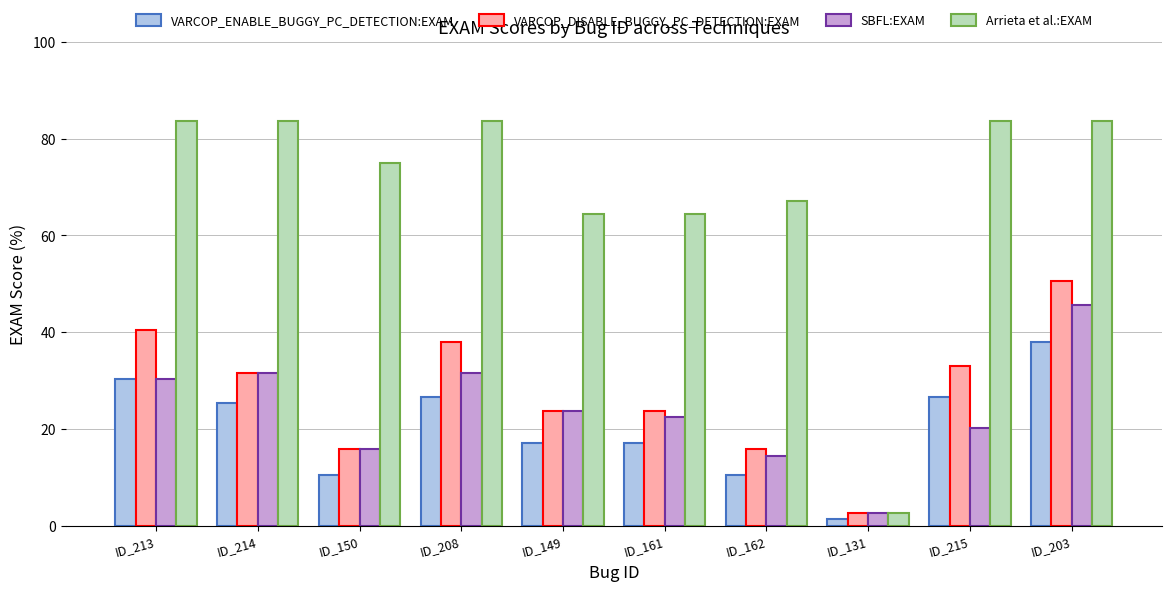

Count the number of data series in this chart.

4